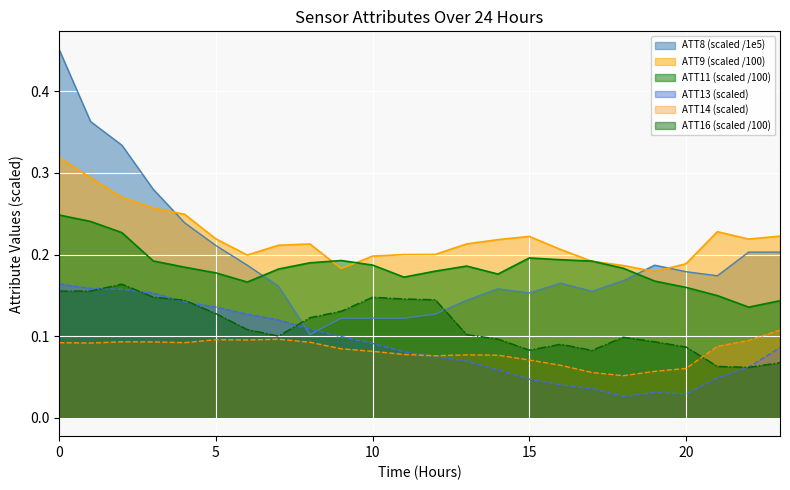

Between which two adjacent categories do ATT8 and ATT11 first intersect?

6 and 7